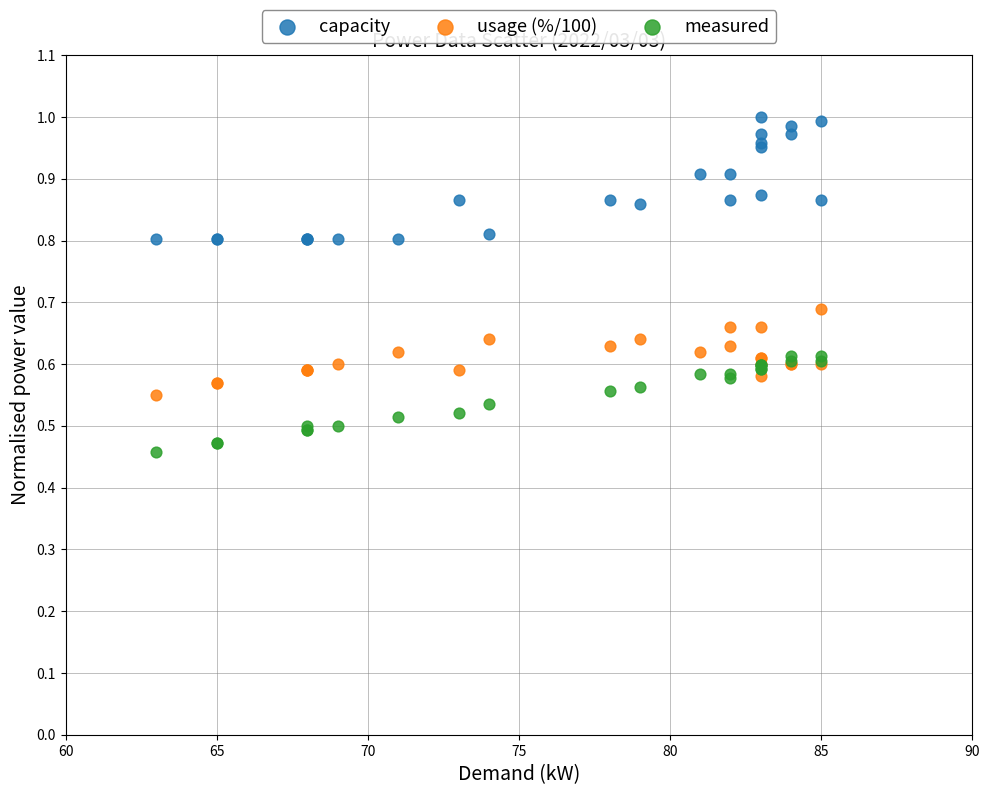

Which series has the widest spread of Y values?

capacity